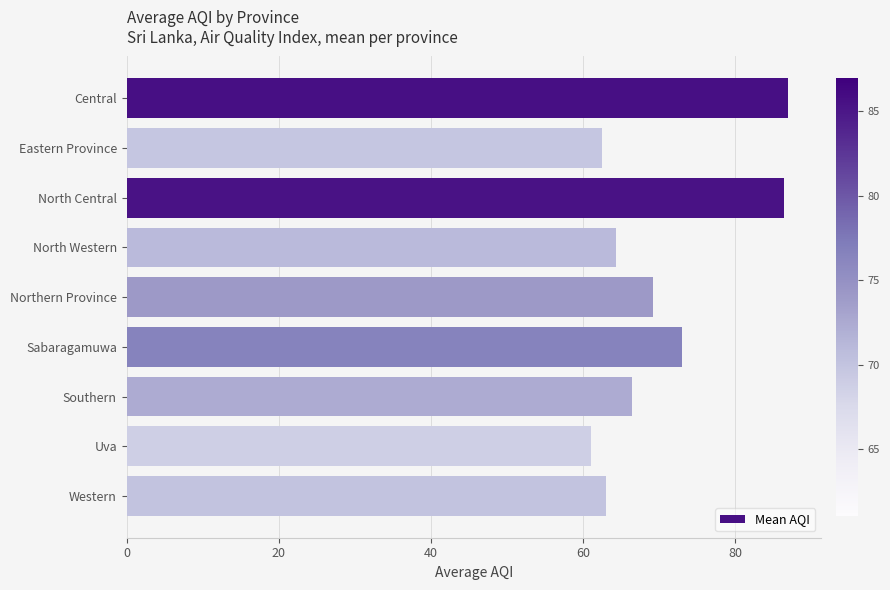

What is the minimum value shown in the chart?

61.0